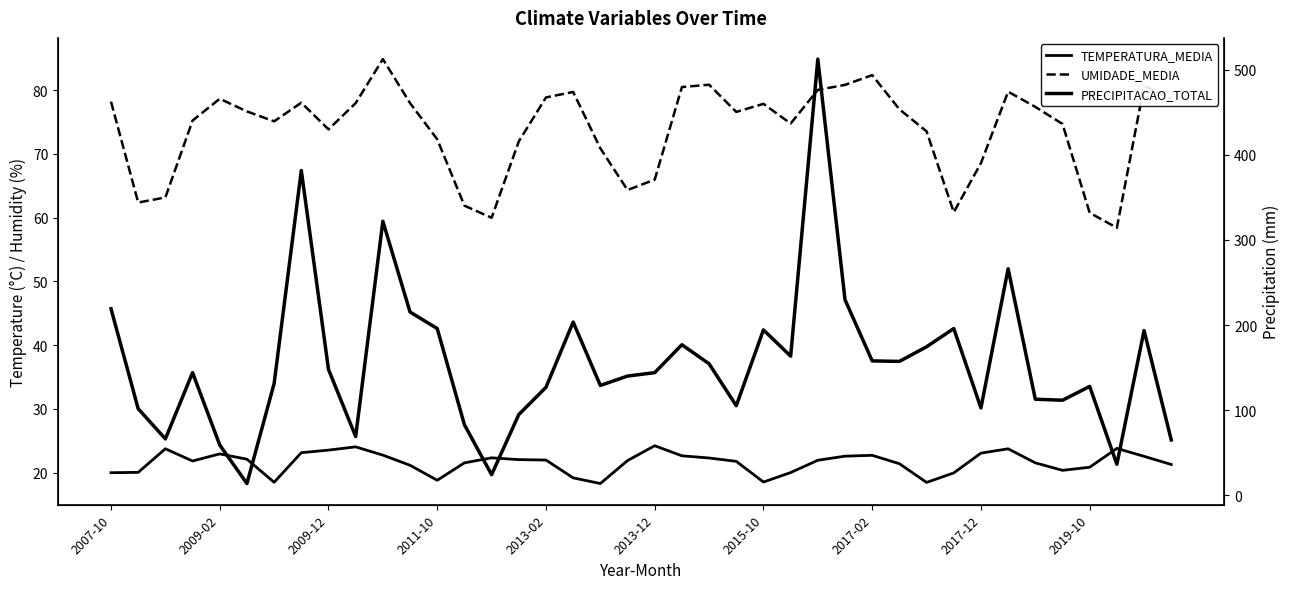

Does the chart display data point markers on the line(s)?

No